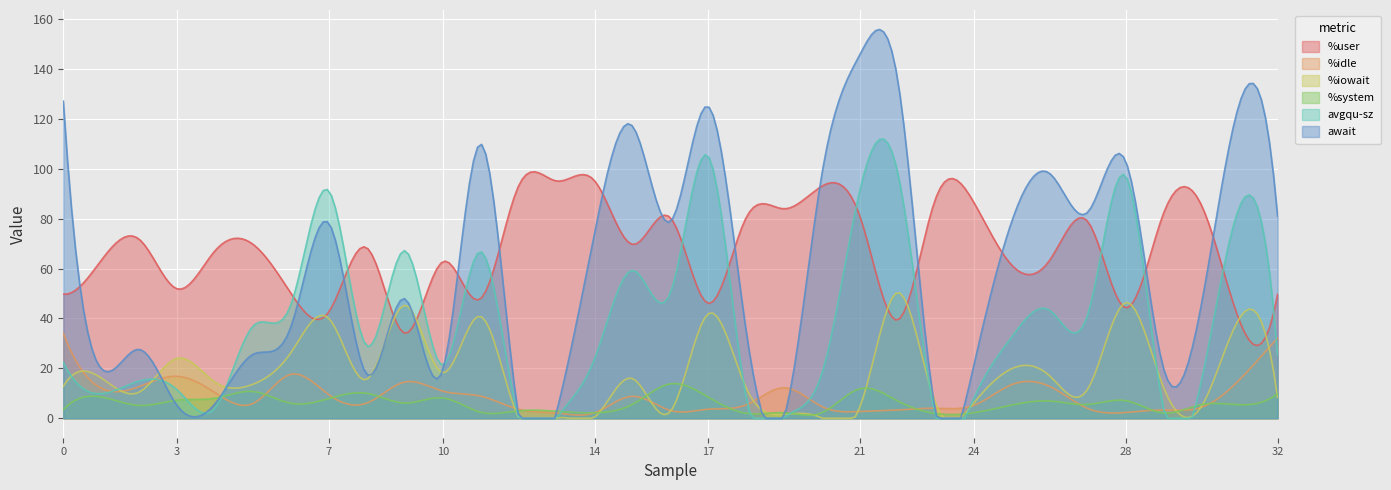

The value of %user at 4 is 67.2. True or false?

True